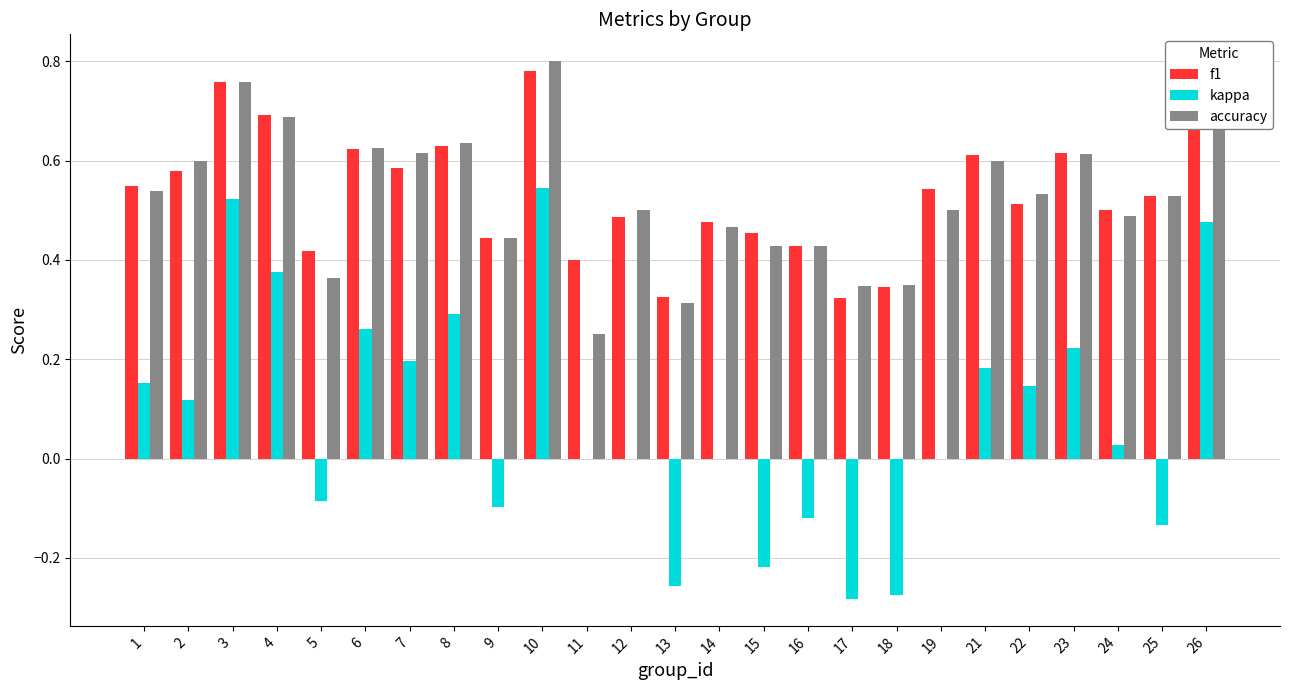

Between 5 and 13, which series saw the biggest shift?

kappa